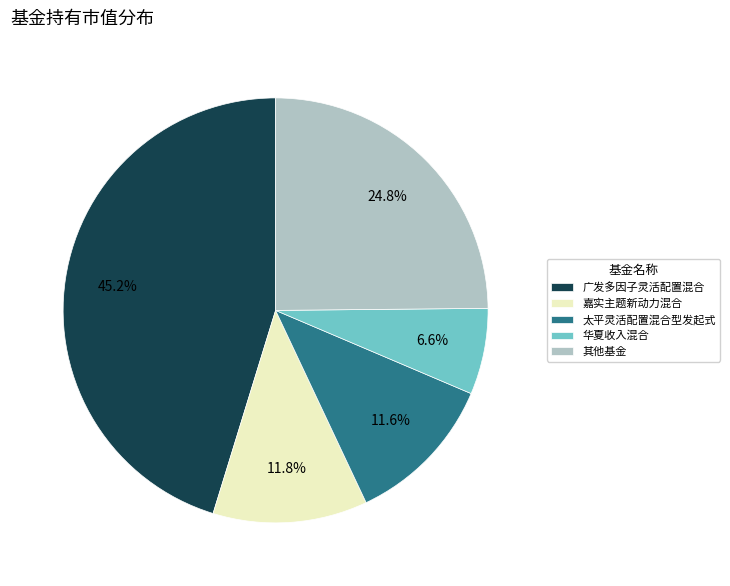

Which has a higher value, 华夏收入混合 or 嘉实主题新动力混合?

嘉实主题新动力混合